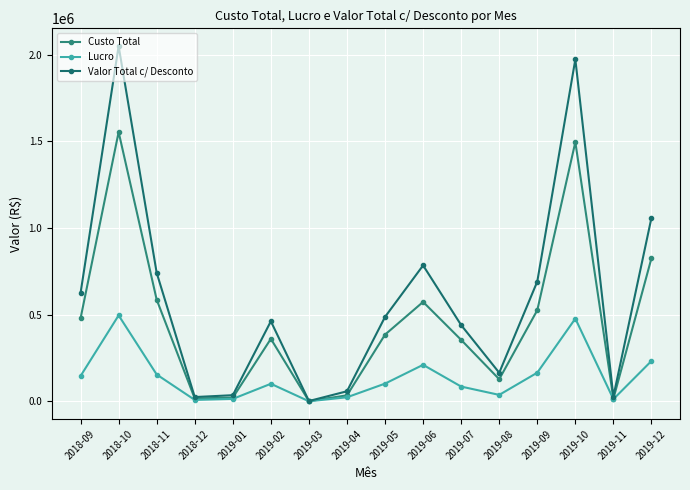

Reading right to left, list all the values displayed in this chart.

Custo Total: 826098	15200	1496040	525890	127720	354700	573820	385075	34675	1315	360790	21391	16505	586518	1553910	479265
Lucro: 233002	12768	477582	165470	37274	85250	210762	102317	23485	508	101380	14153	8266	154893	496180	146331
Valor Total c/ Desconto: 1059100	27968	1973622	691360	164994	439950	784582	487392	58160	1823	462170	35544	24771	741411	2050090	625596